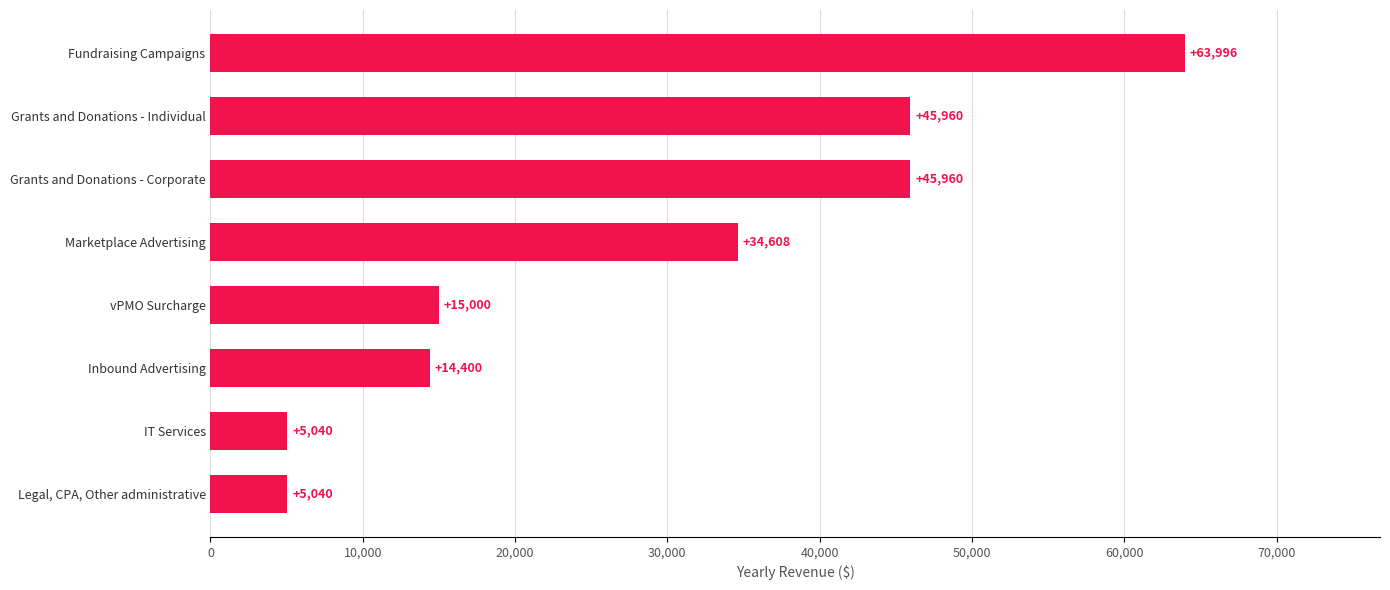

How many bars are there in total?

8